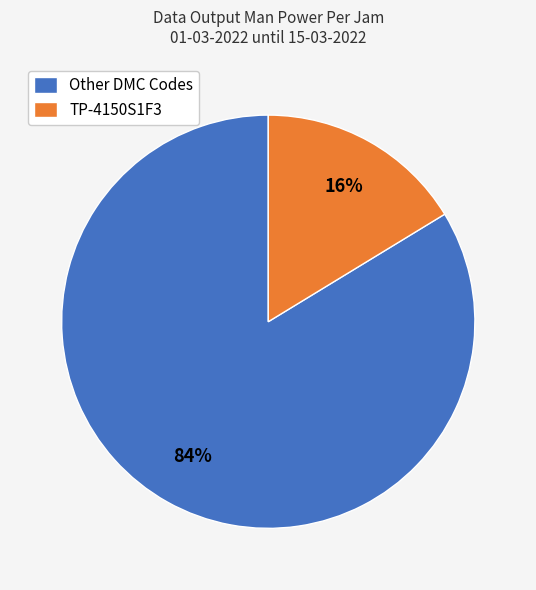

Which has a higher value, TP-4150S1F3 or Other DMC Codes?

Other DMC Codes